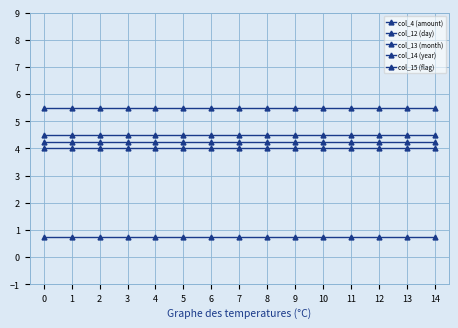

How many distinct data groups are displayed?

5